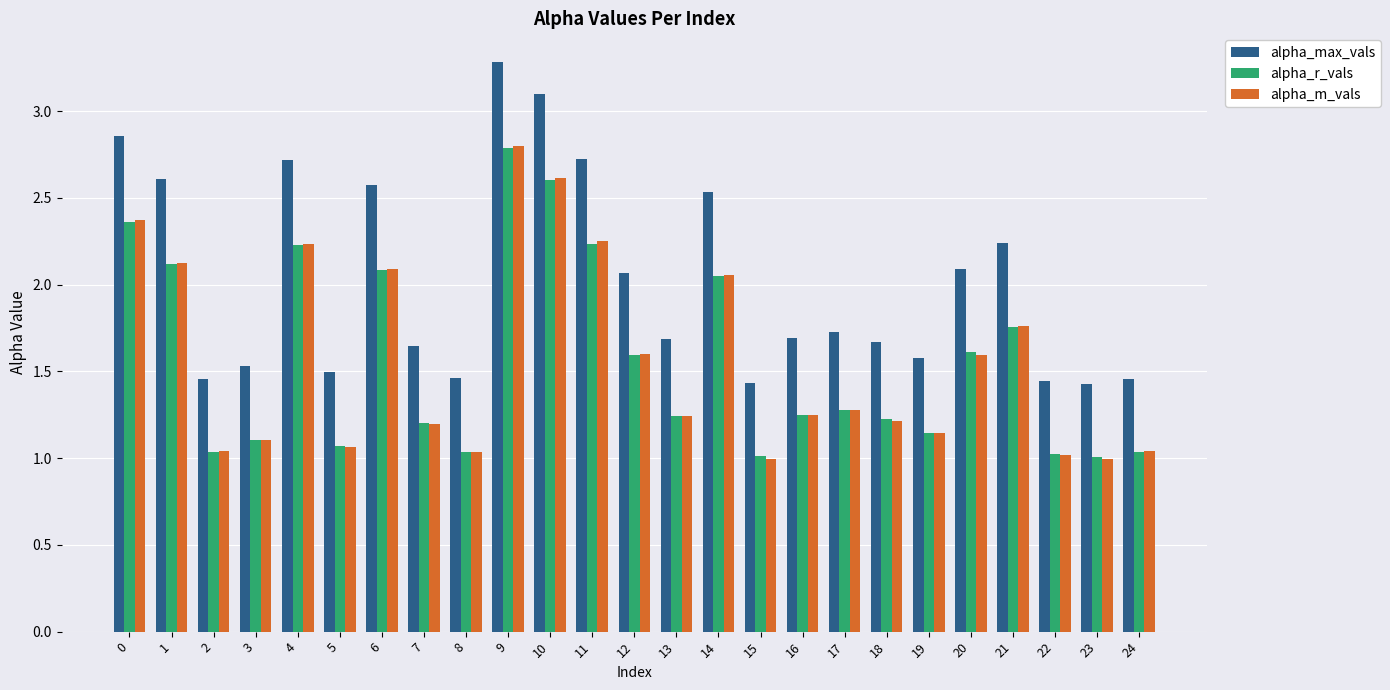

What is the maximum value for alpha_m_vals?

2.8